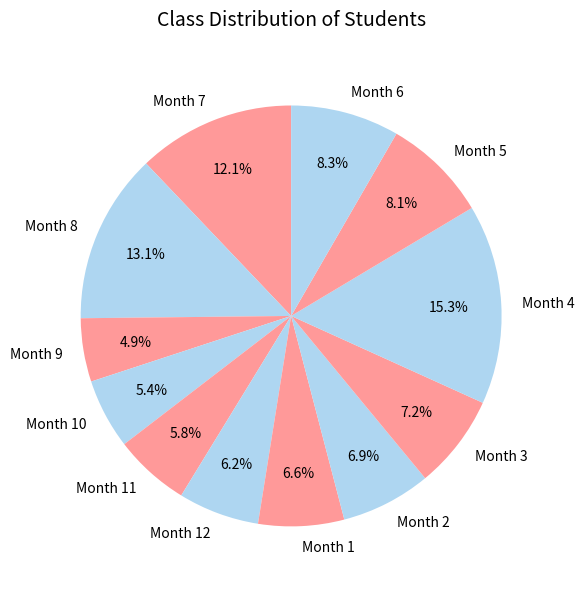

Which category has the biggest portion of the pie?

Month 4